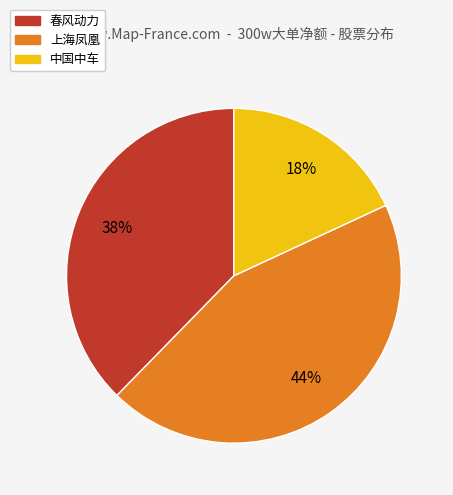

How many segments does this pie chart have?

3